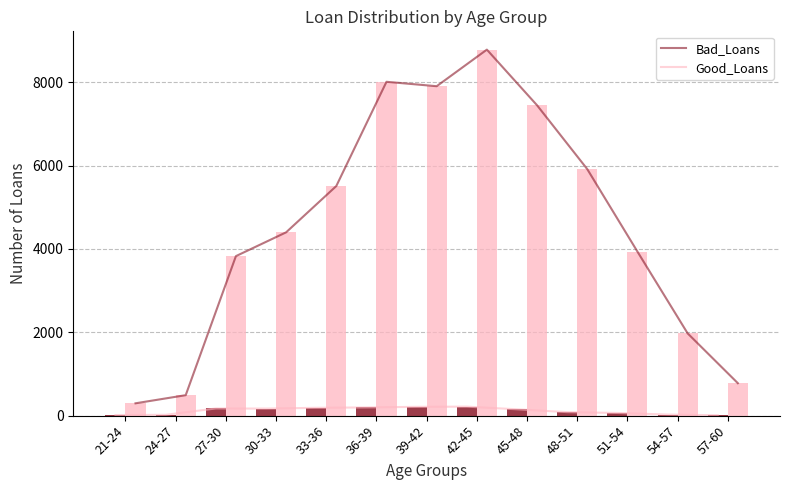

True or false: Bad_Loans has a value of 172 at 27-30.

True